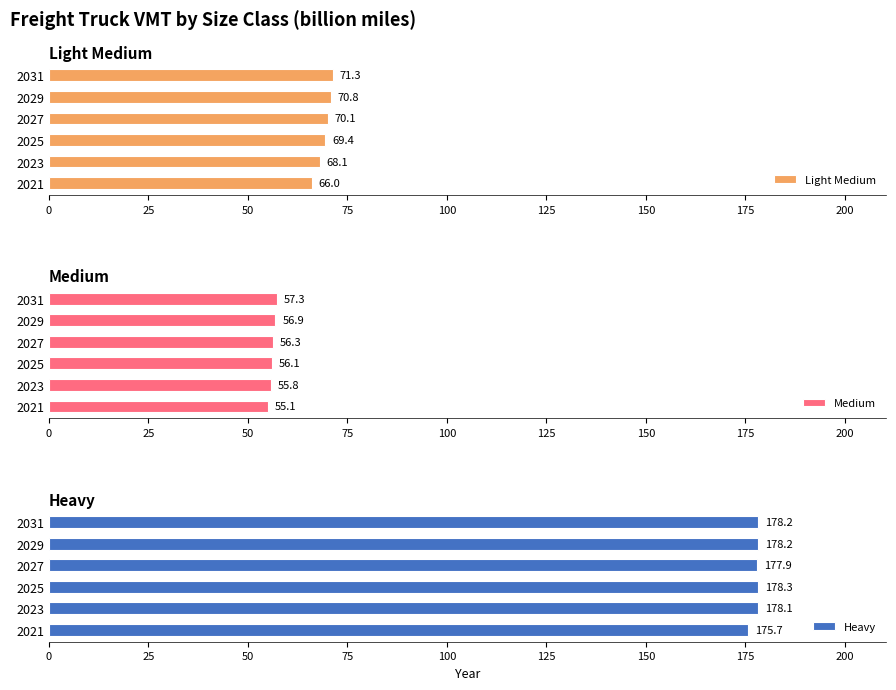

At which label does Light Medium reach its minimum?

2021